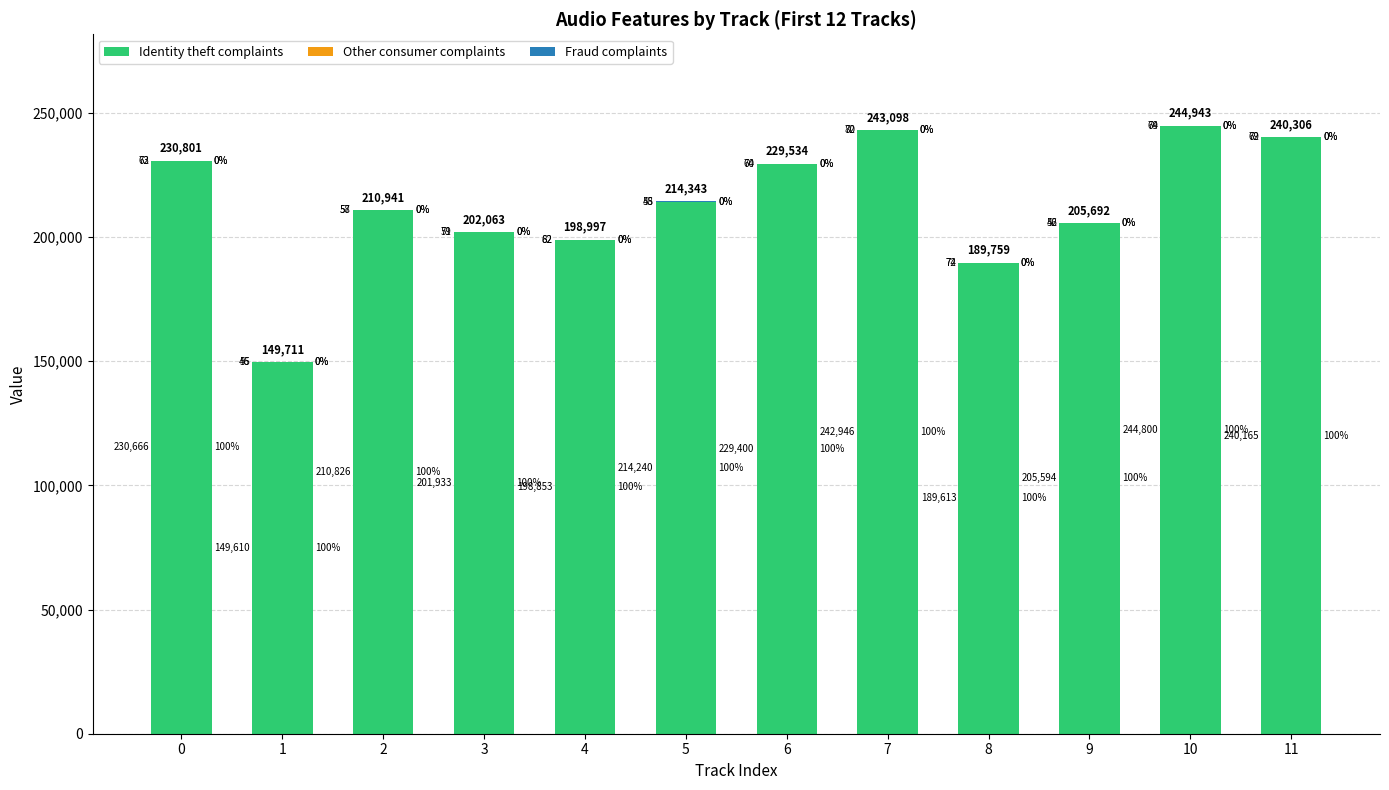

What is the approximate value of Identity theft complaints at 1, to the nearest 100?

149600